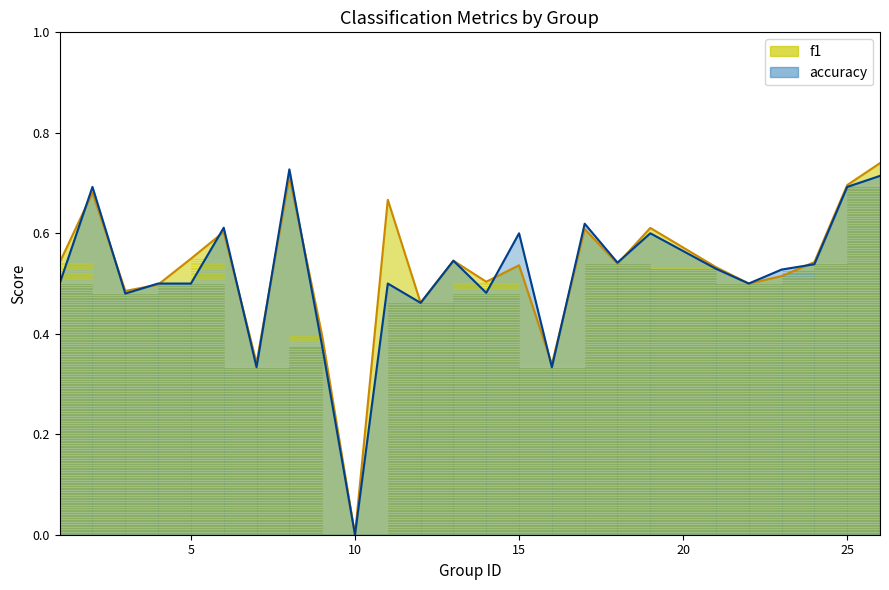

At which category does accuracy reach its first local peak?

2